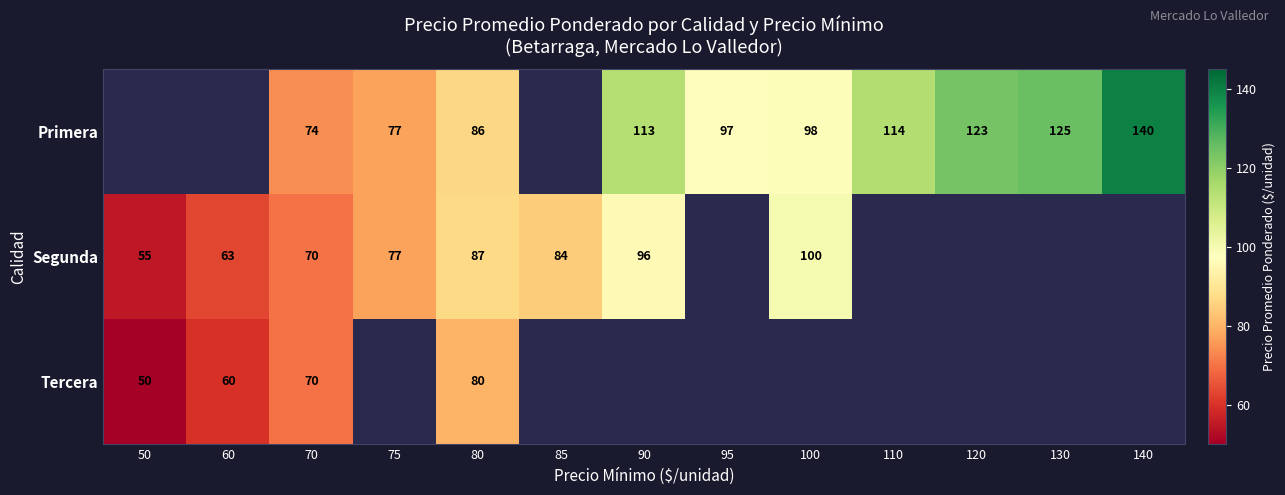

True or false: Segunda has a value of 100 at 100.

True